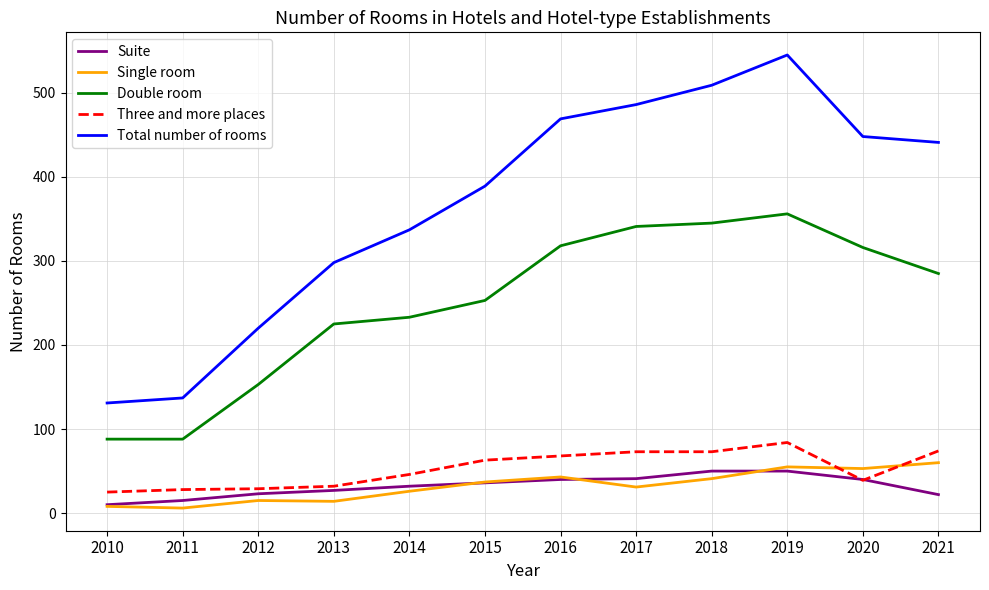

True or false: Suite and Total number of rooms intersect in this chart.

False